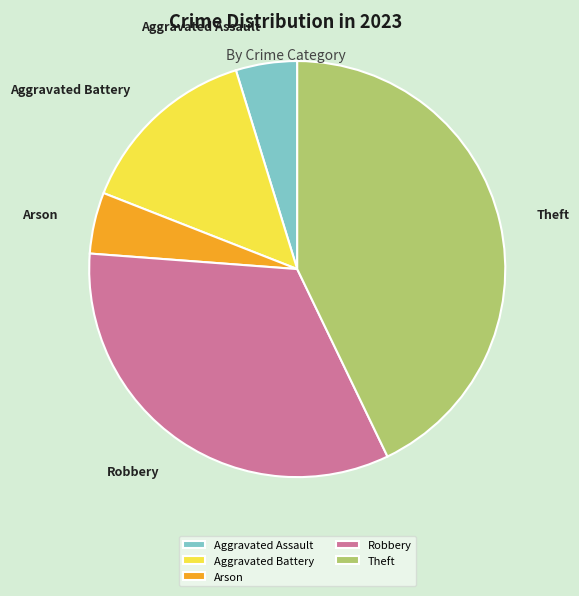

How many slices are in this pie chart?

5